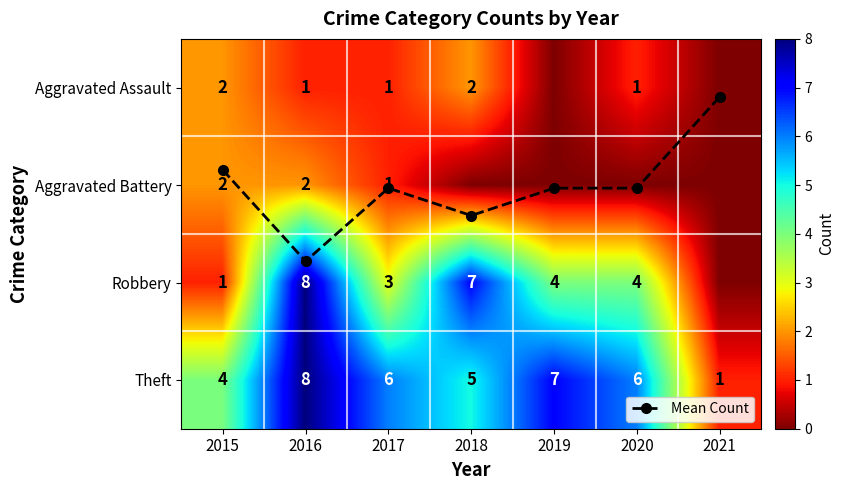

What is the difference between the maximum and minimum values in the Theft series?

7.0